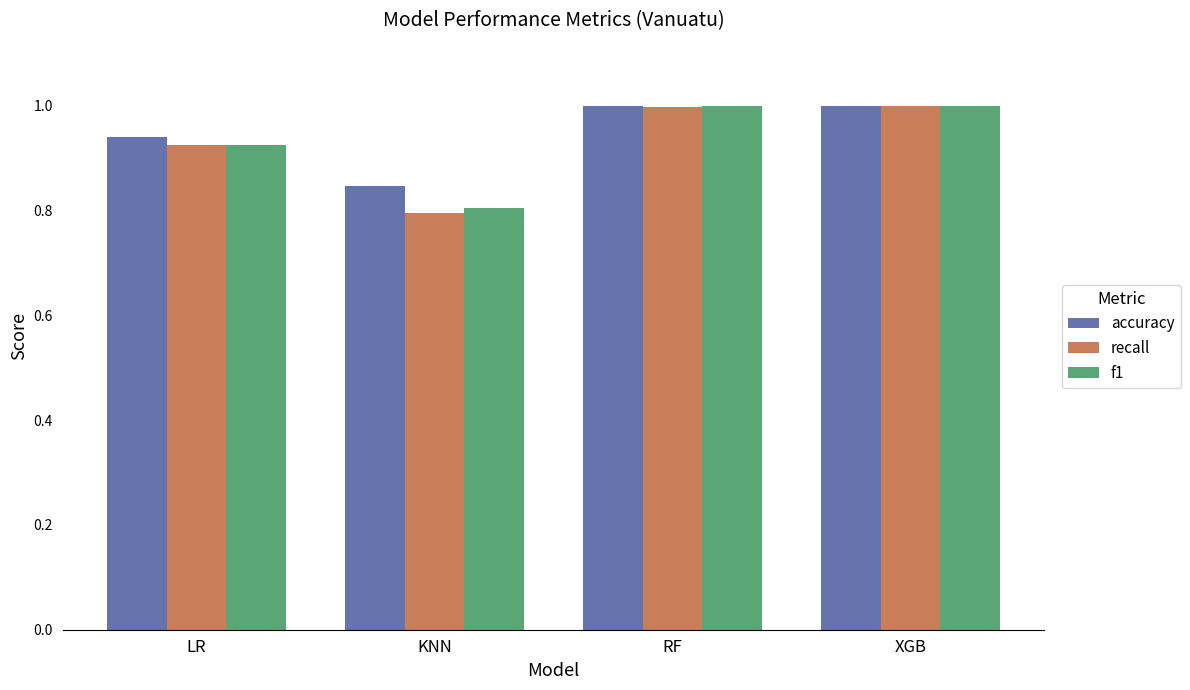

What is the sum of all recall values?

3.7